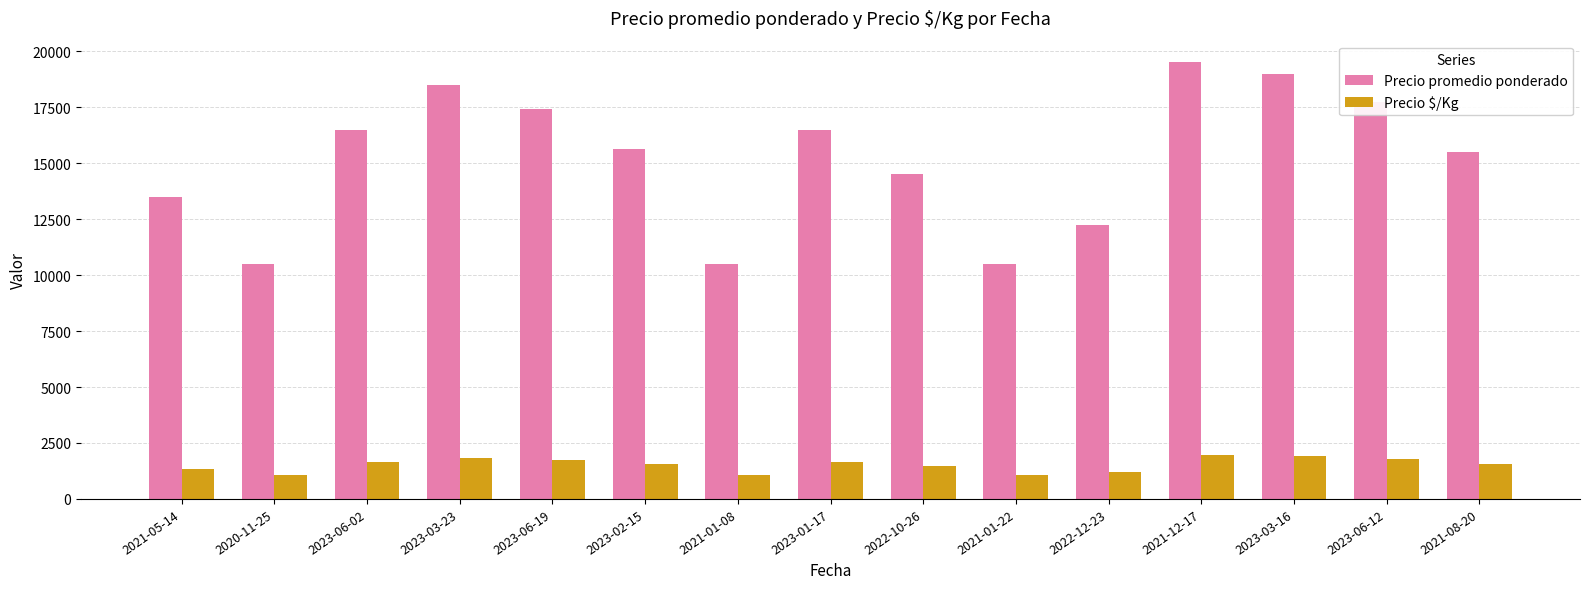

True or false: Precio promedio ponderado has a value of 5148 at 2023-03-16.

False